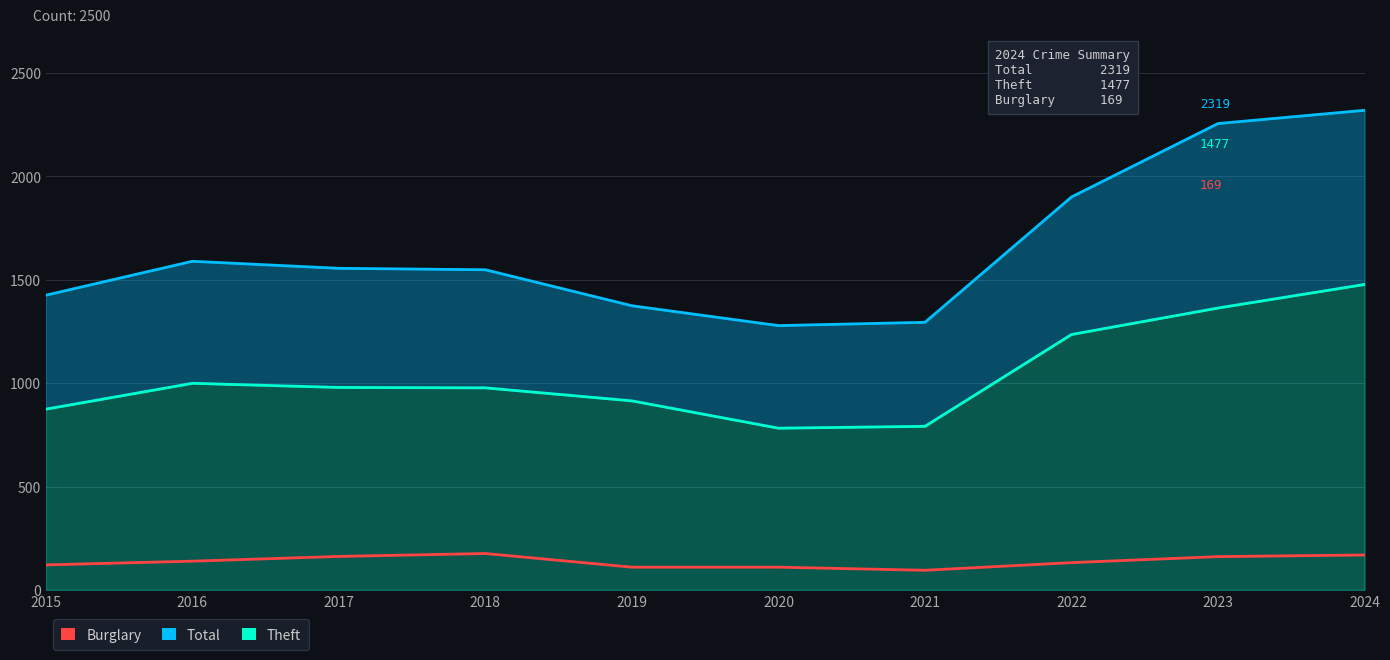

At which category does Total reach its first local valley?

2020